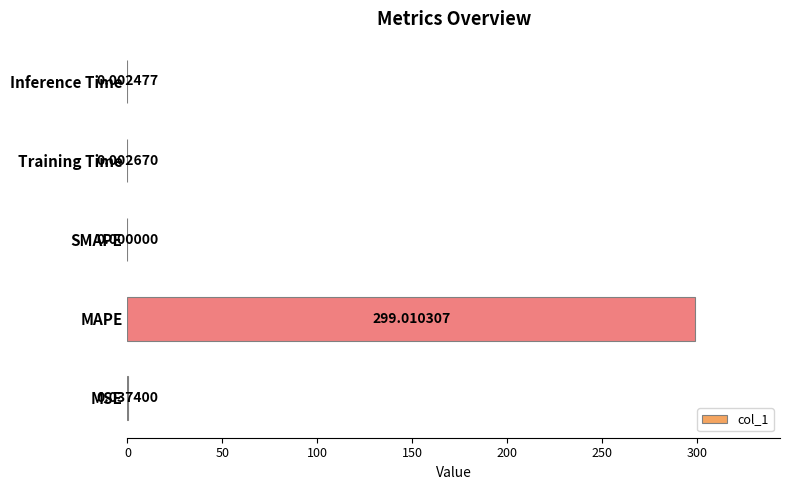

Where is the data nearest to the value 149?

MSE